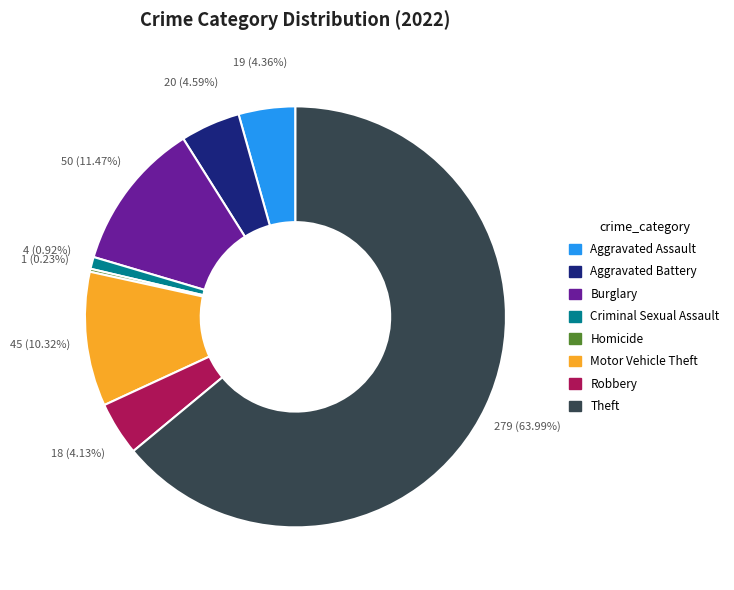

Is there a majority slice in this chart?

Yes